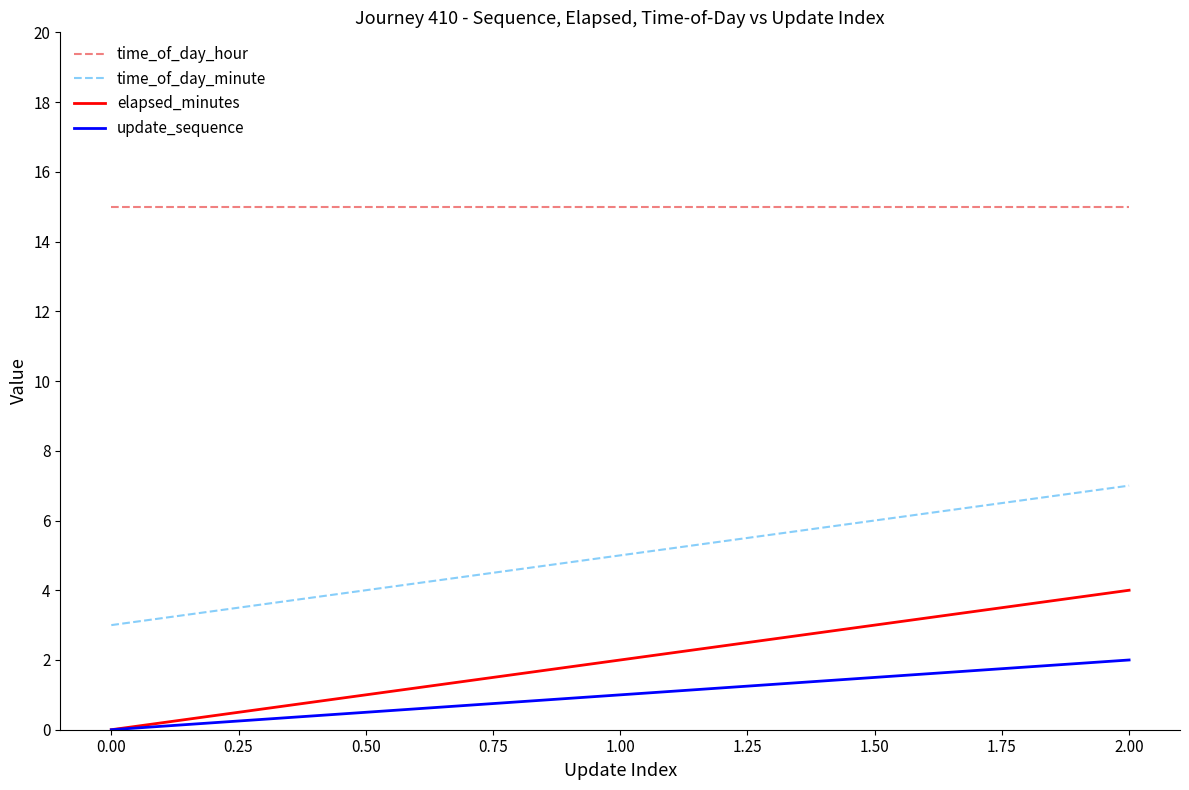

What is the greatest value displayed?

15